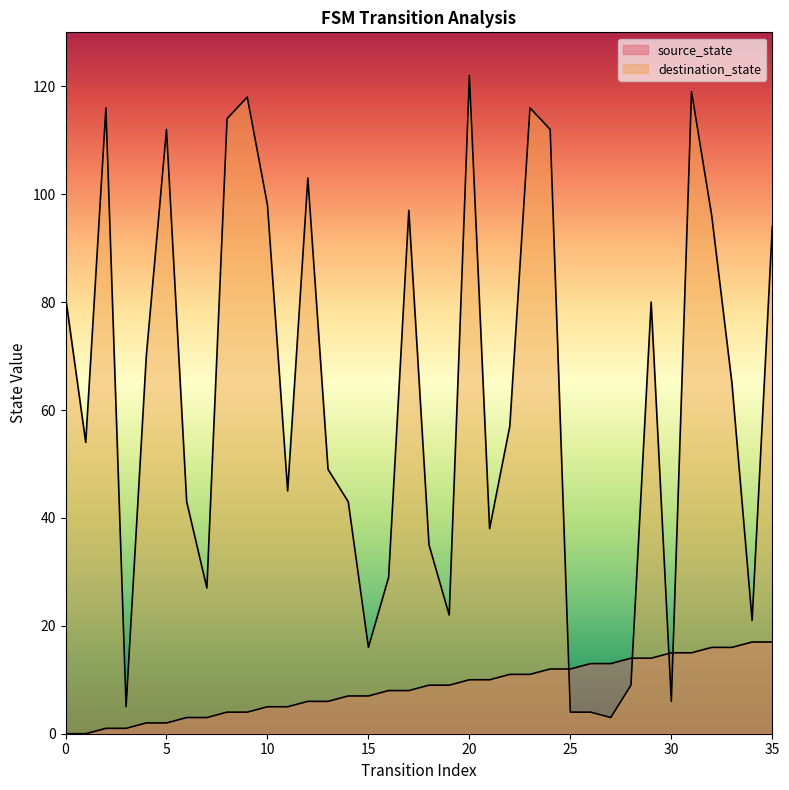

List the series in order of their peak value, highest first.

destination_state, source_state